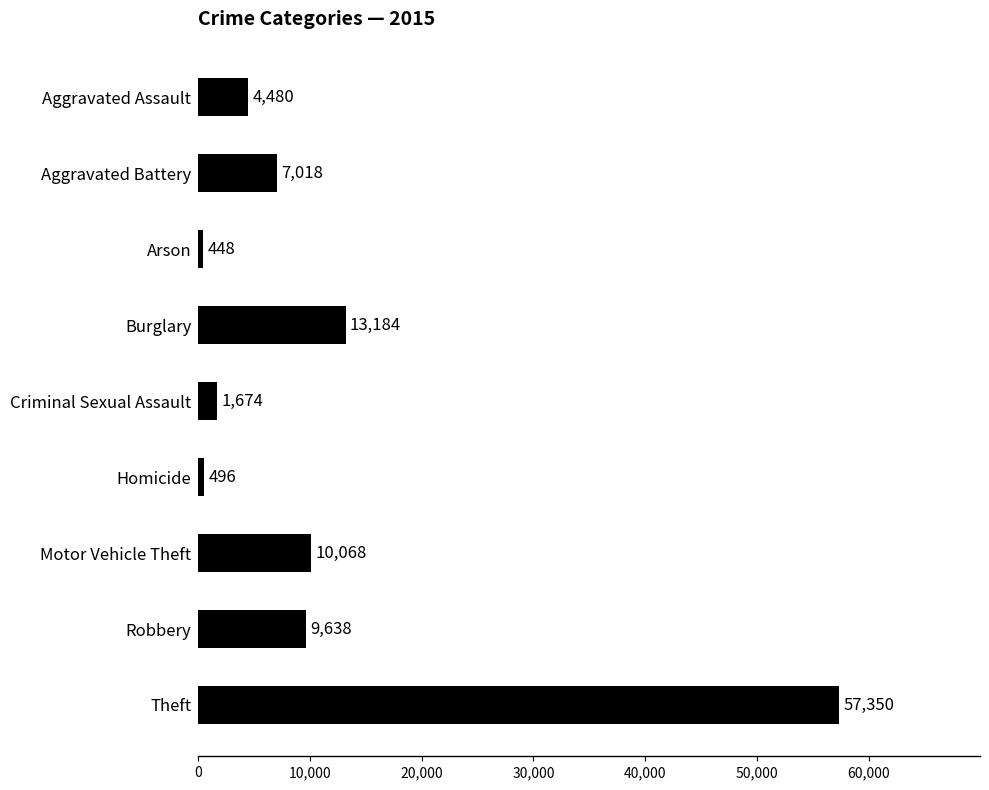

Count the number of data series in this chart.

1